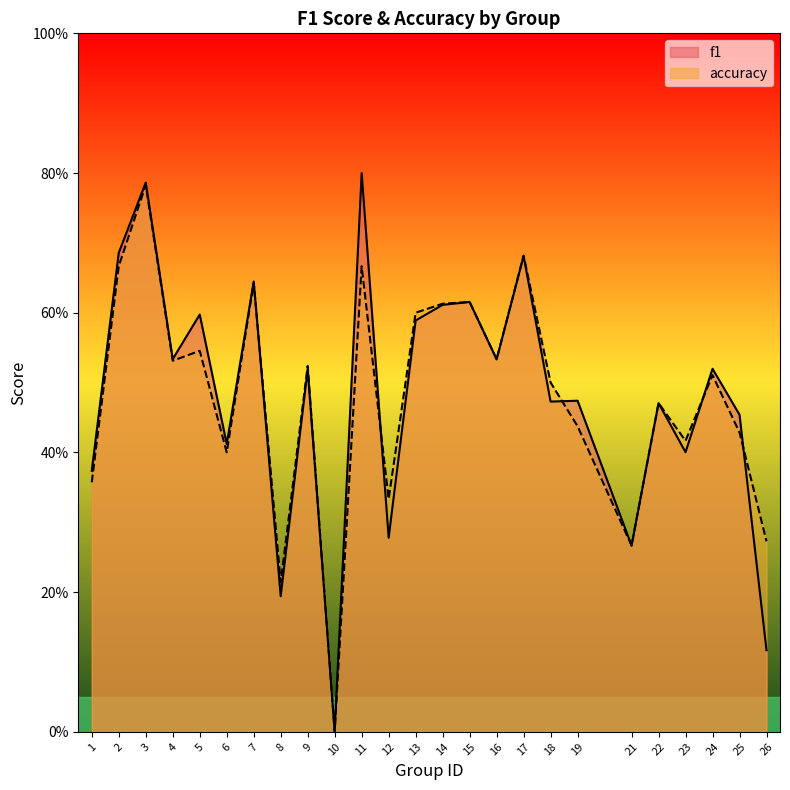

True or false: f1 and accuracy intersect in this chart.

True